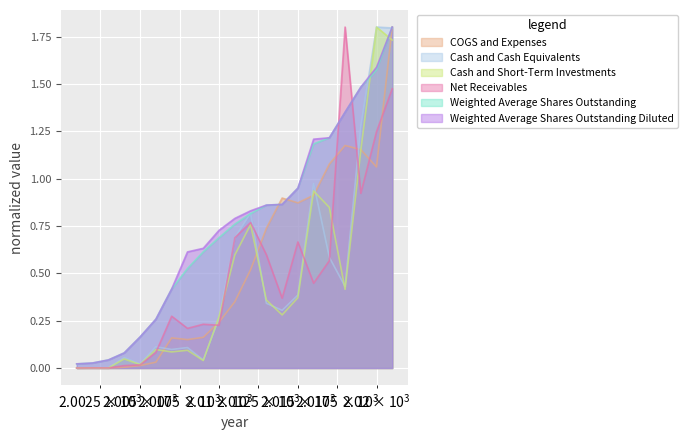

Where do Weighted Average Shares Outstanding Diluted and Cash and Cash Equivalents first cross each other?

2019 and 2020